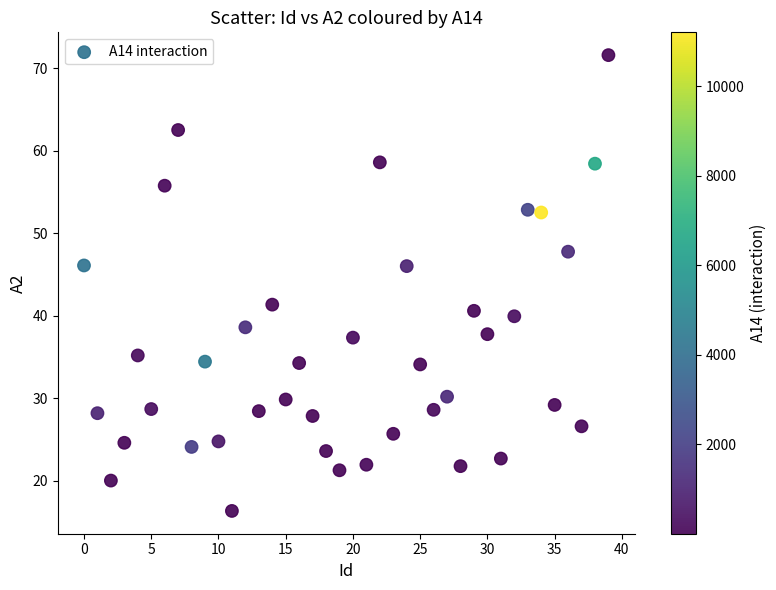

What Y value in the scatter plot is closest to 43?

41.3